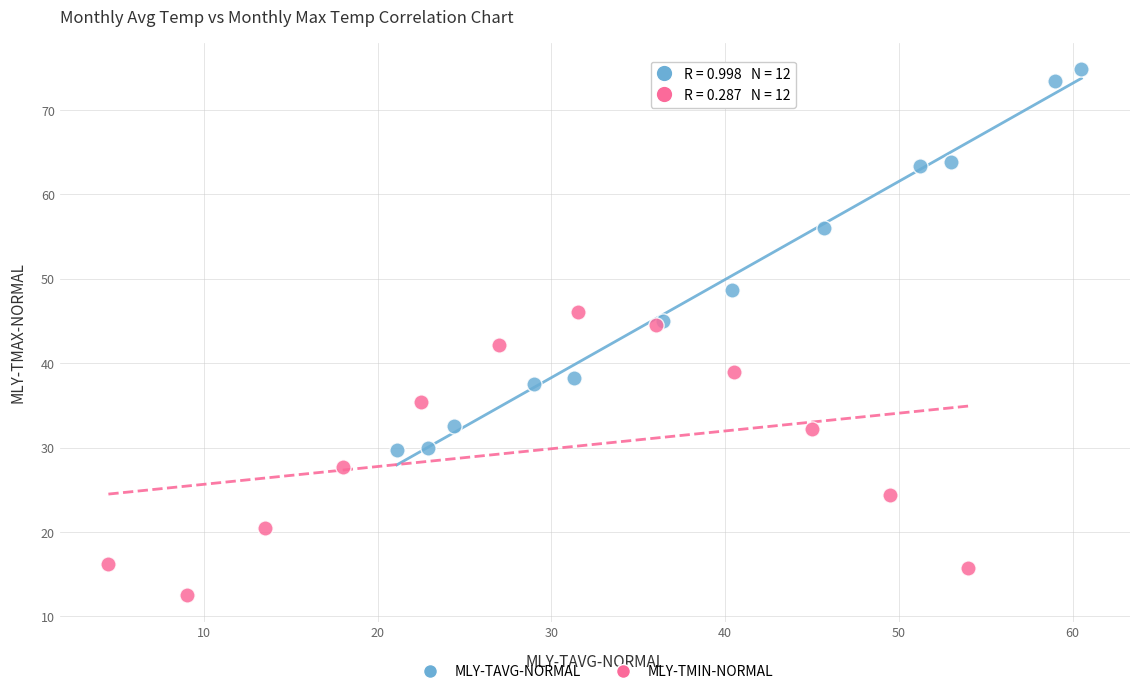

Which series reaches the maximum Y coordinate?

MLY-TAVG-NORMAL